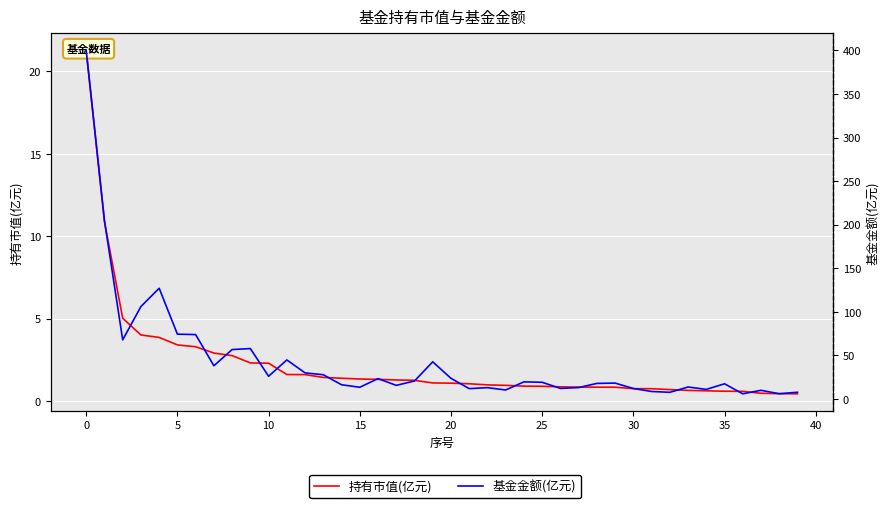

What is the minimum value for 基金金额(亿元)?

6.0